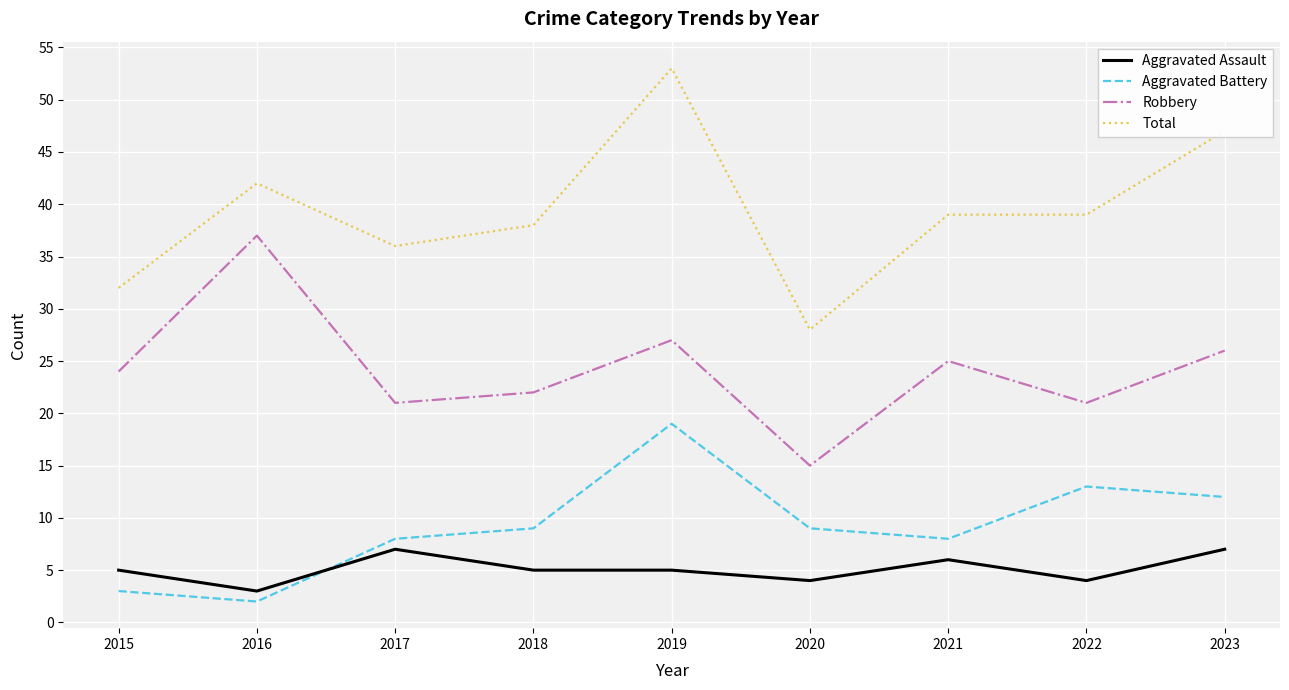

Is this an area chart (filled region under the line)?

No